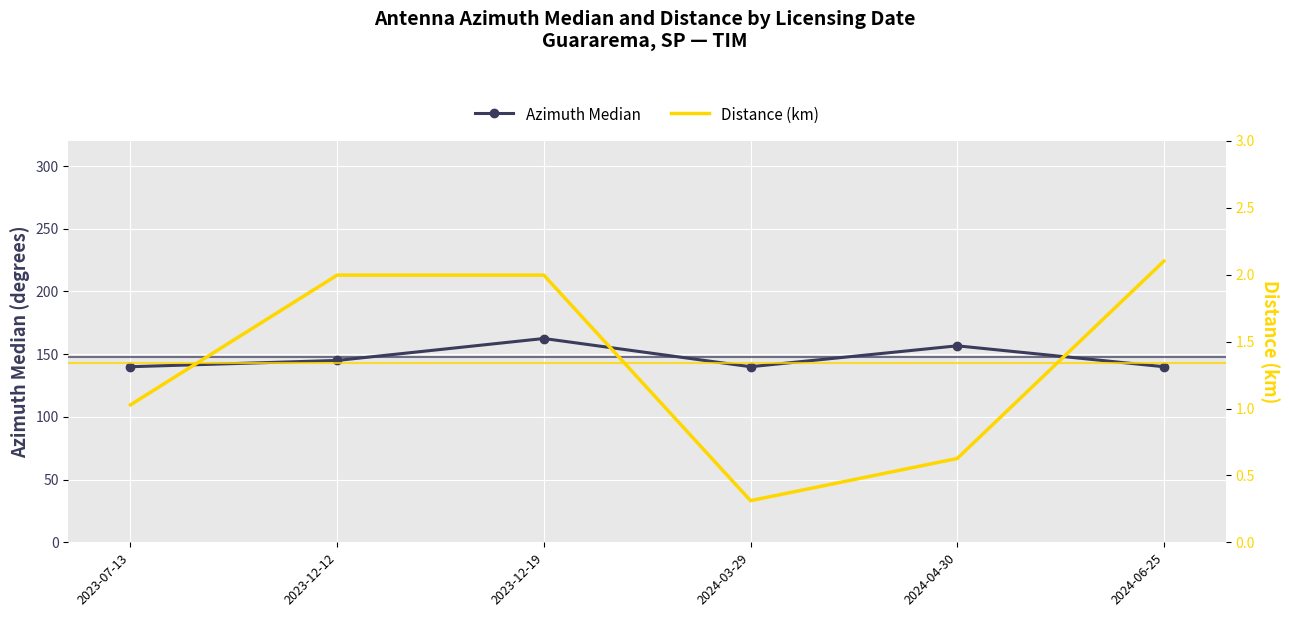

True or false: Distance (km) has more than 1 interior local peaks.

False